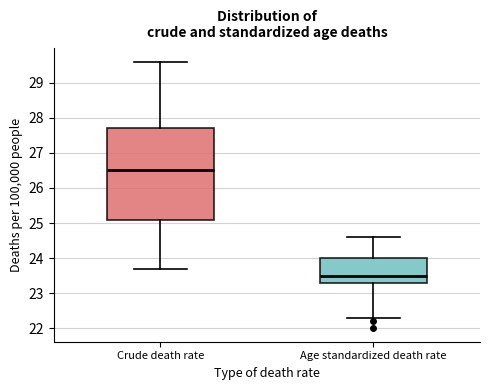

Reading left to right, transcribe this box plot: for each box, give where its median line is, the range the box spans, and where its two whiskers end, as read against the y-axis. The values are not printed on the chart, so give them approximately, as read against the axis.

Crude death rate: median 26.5, box 25.1 to 27.7, whiskers 23.7 to 29.6
Age standardized death rate: median 23.5, box 23.3 to 24.0, whiskers 22.3 to 24.6